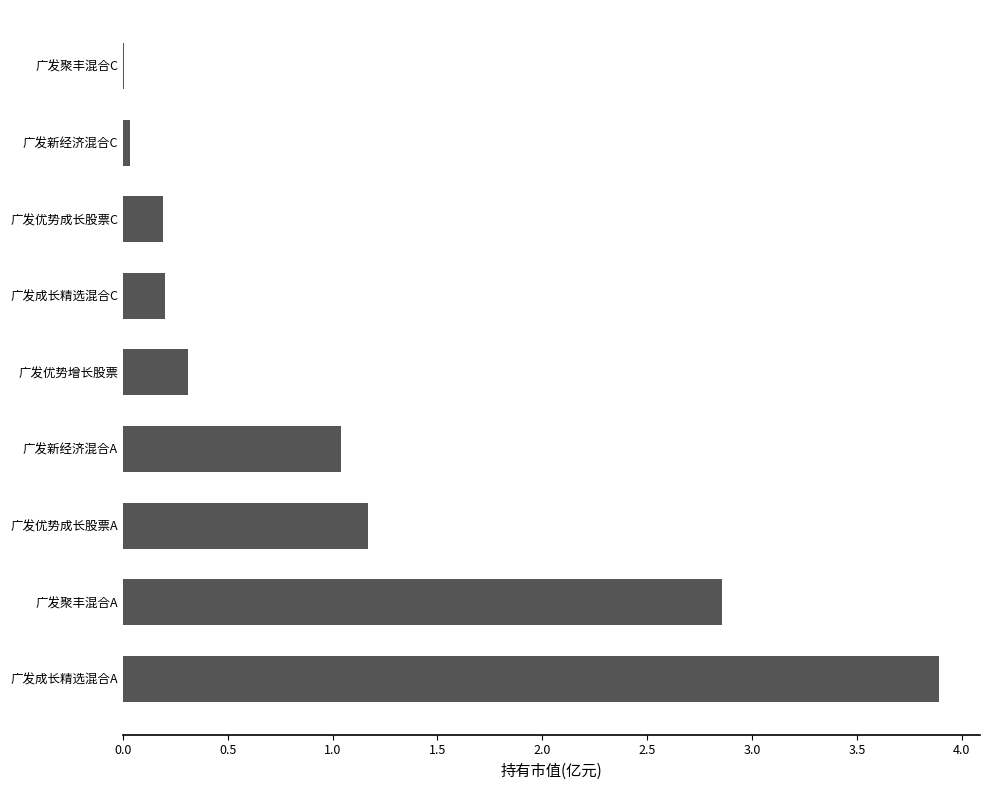

What is the greatest value displayed?

3.9